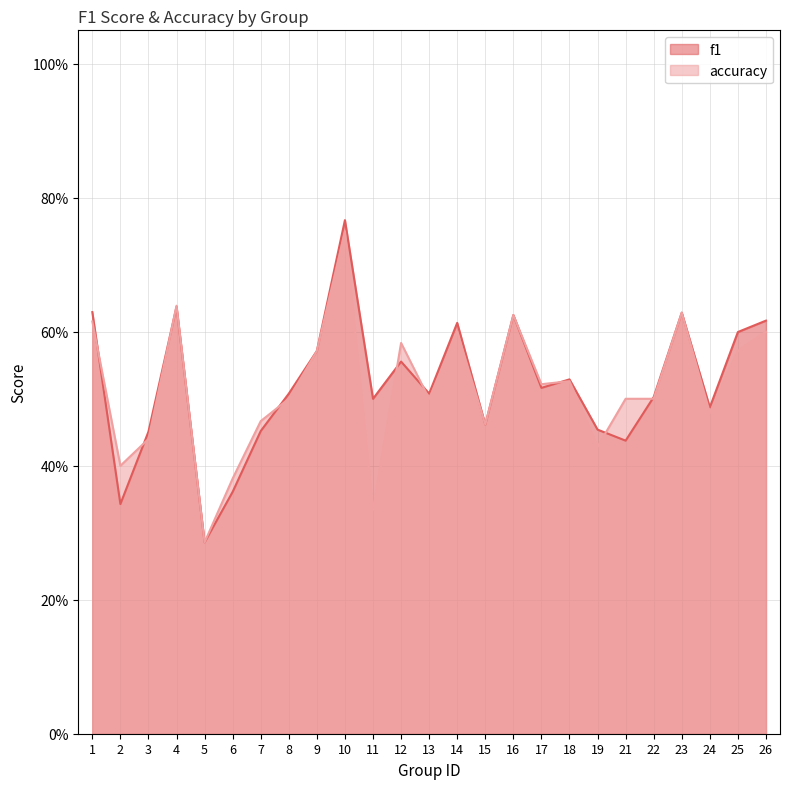

What is the maximum value shown in the chart?

0.8